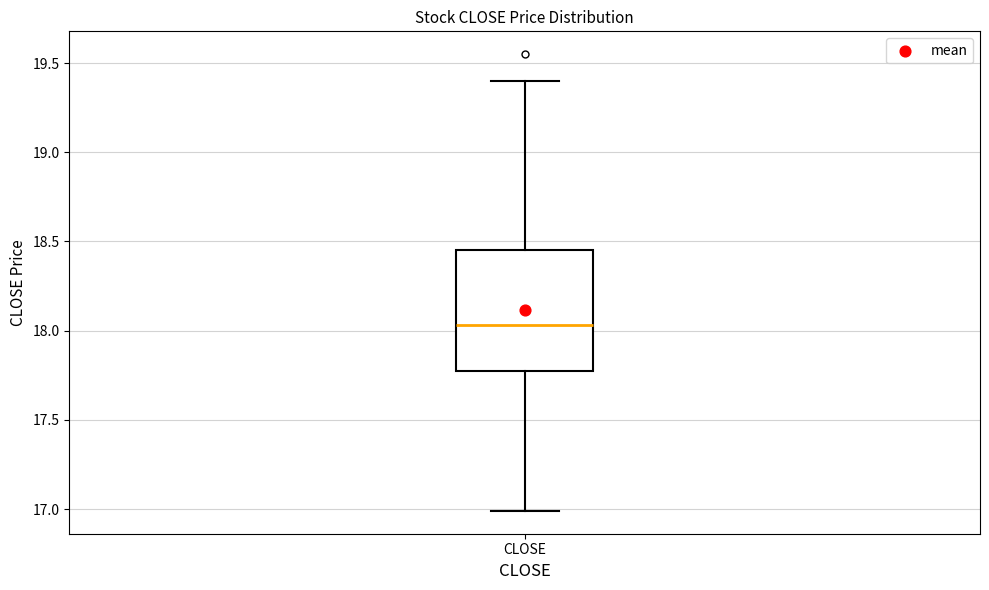

Where does the upper whisker of the box for CLOSE end on the y-axis? The values are not printed on the chart, so give them approximately, as read against the axis.

19.40